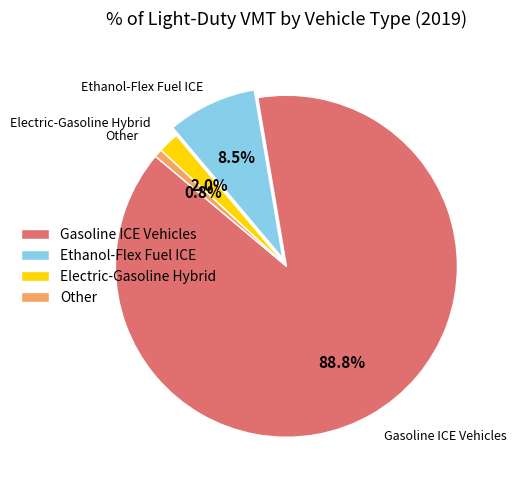

How many slices are in this pie chart?

4